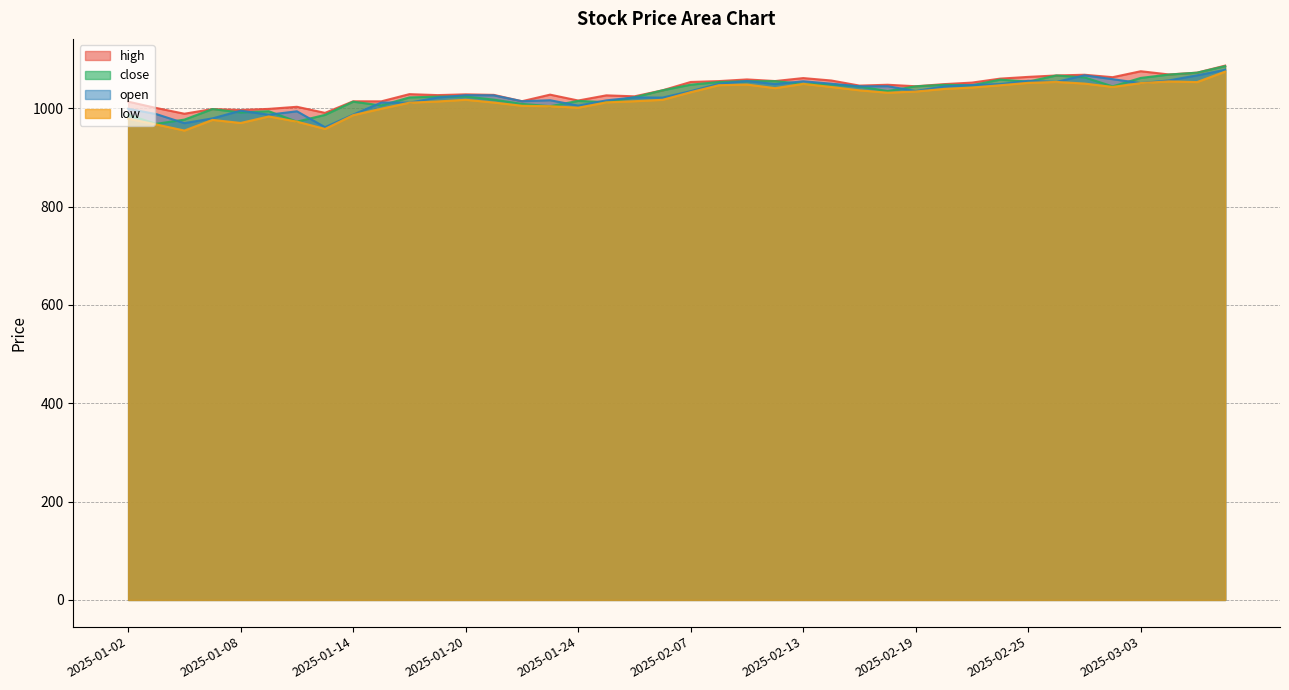

What is the average value of the close series?

1029.7